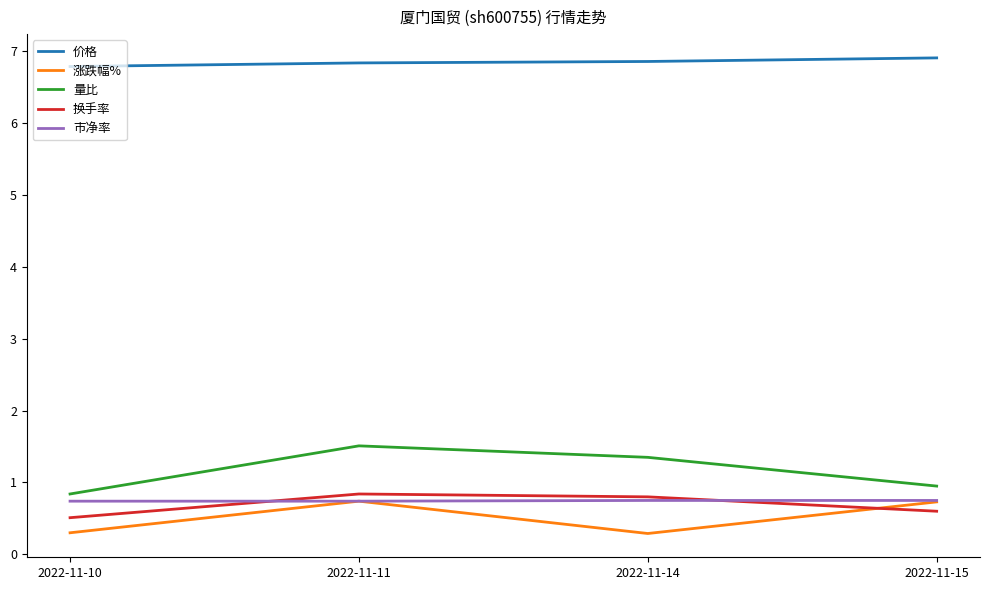

How many categories are shown in the chart?

4